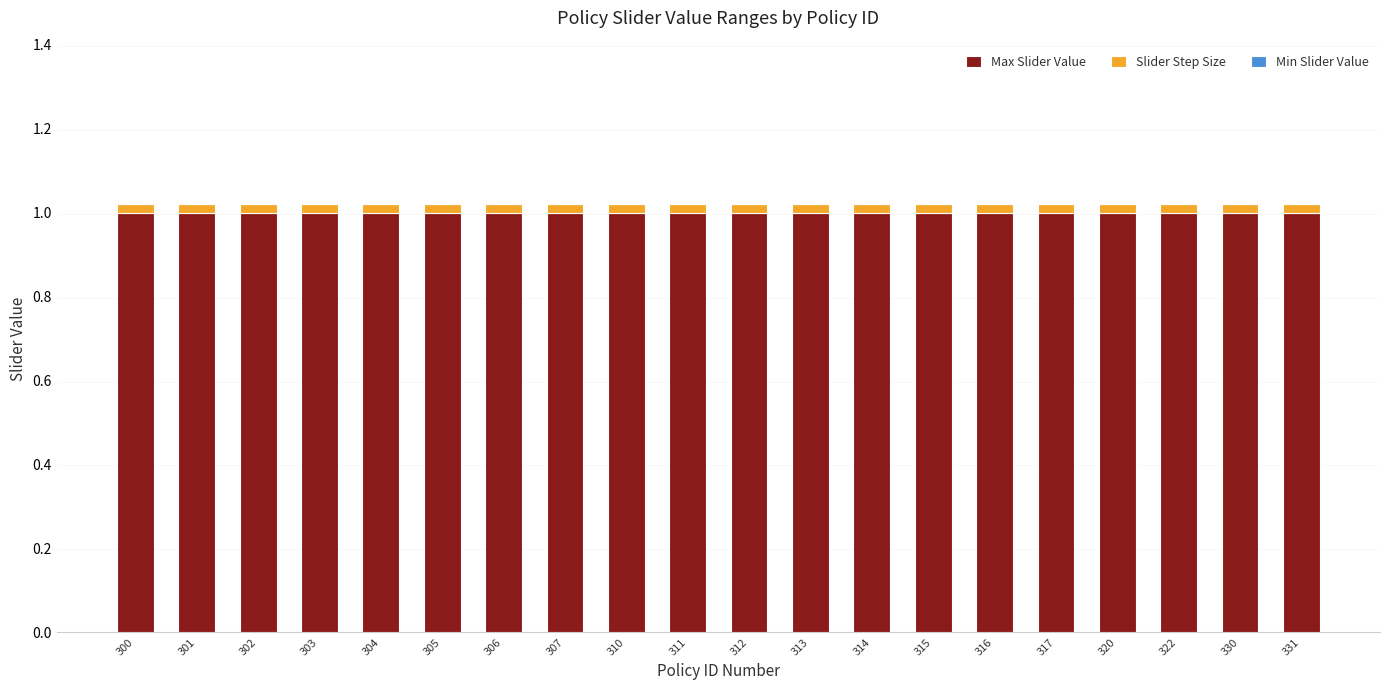

What is the sum of all Max Slider Value values?

20.0